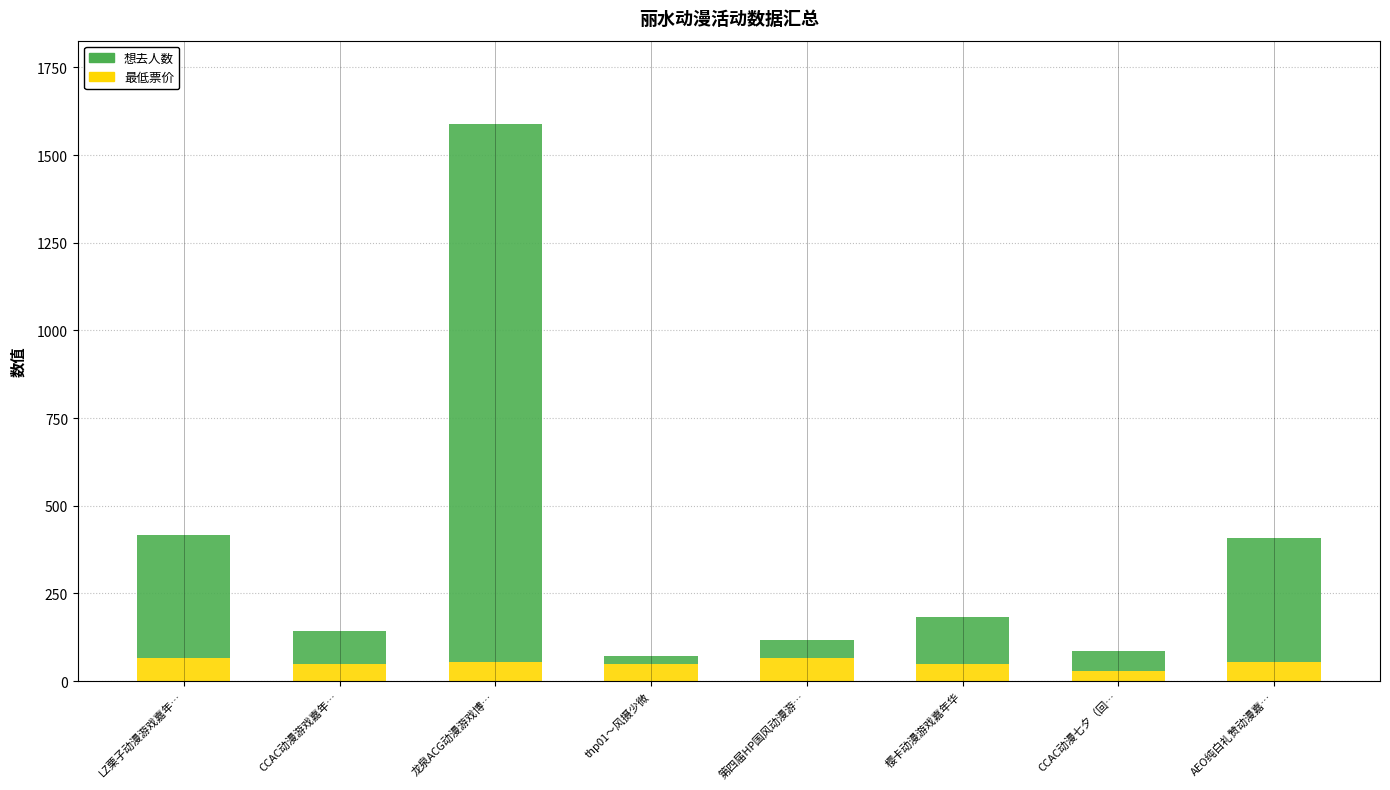

True or false: 最低票价 has a value of 50.0 at CCAC动漫游戏嘉年….

True